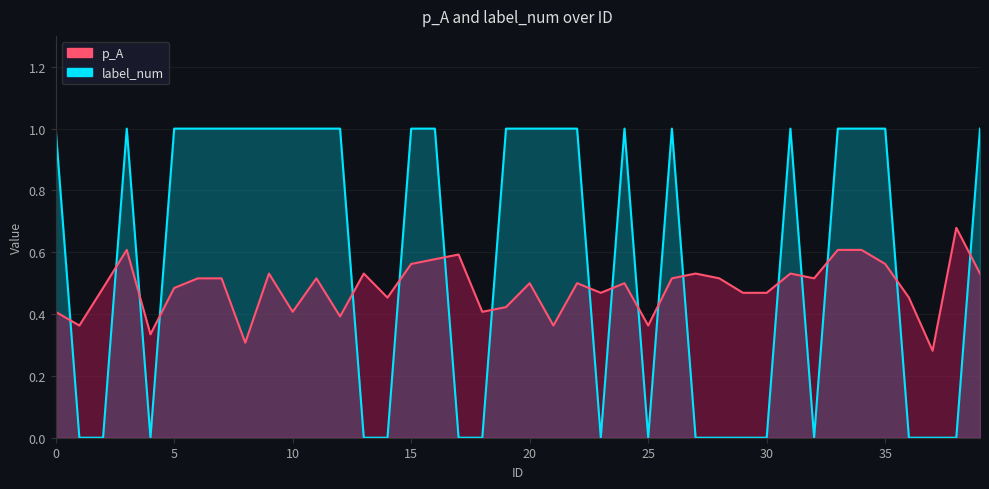

At how many categories does at least one series exceed 0?

40